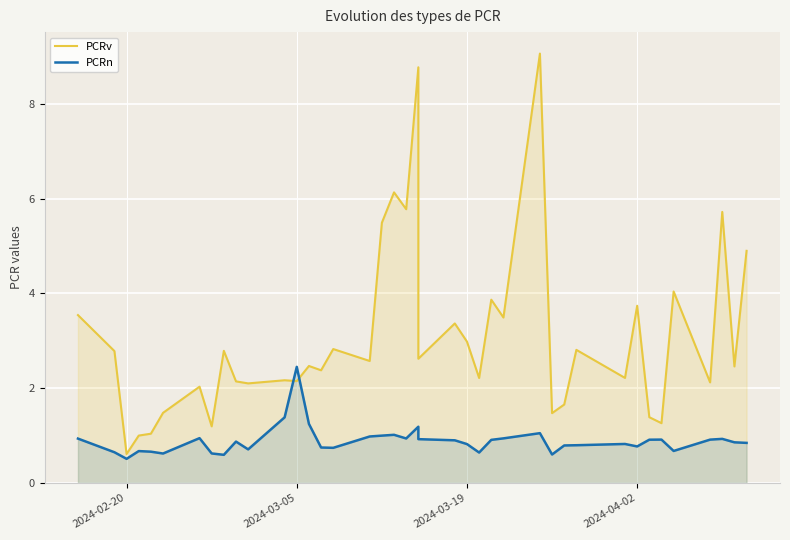

List the series in order of their overall mean, lowest first.

PCRn, PCRv